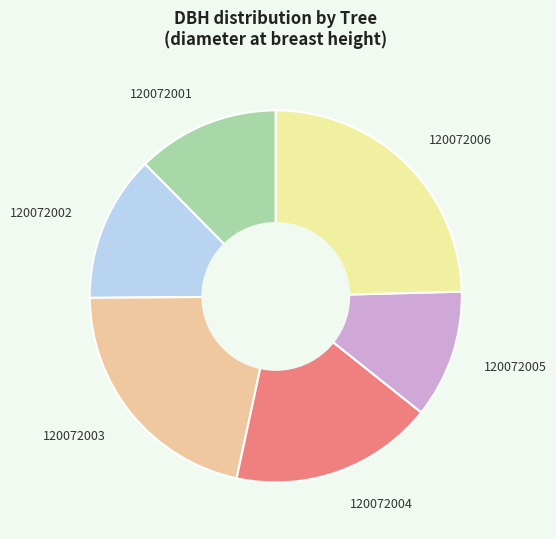

How many slices are in this pie chart?

6